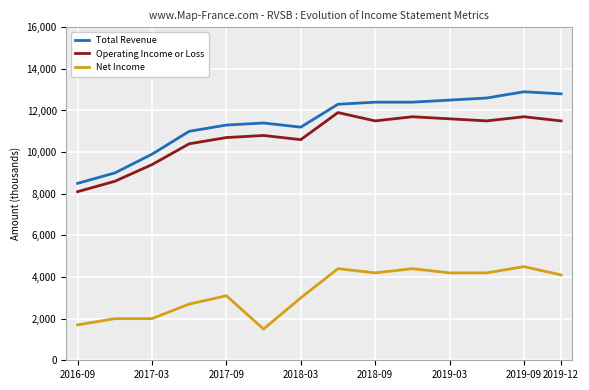

What is the highest value of the Operating Income or Loss series?

11900